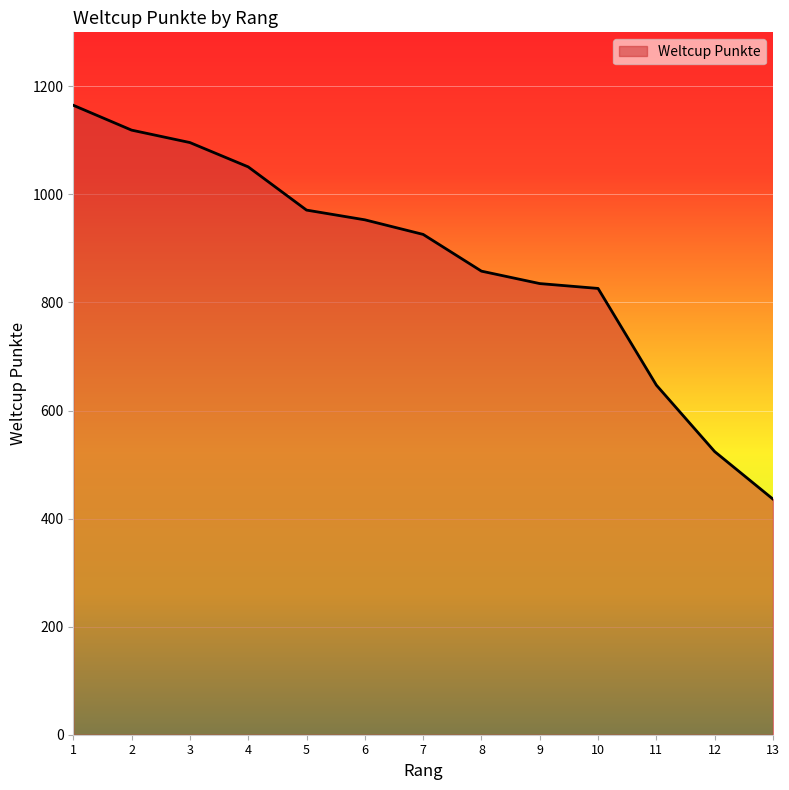

True or false: there are more than 1 points higher than both neighbors.

False